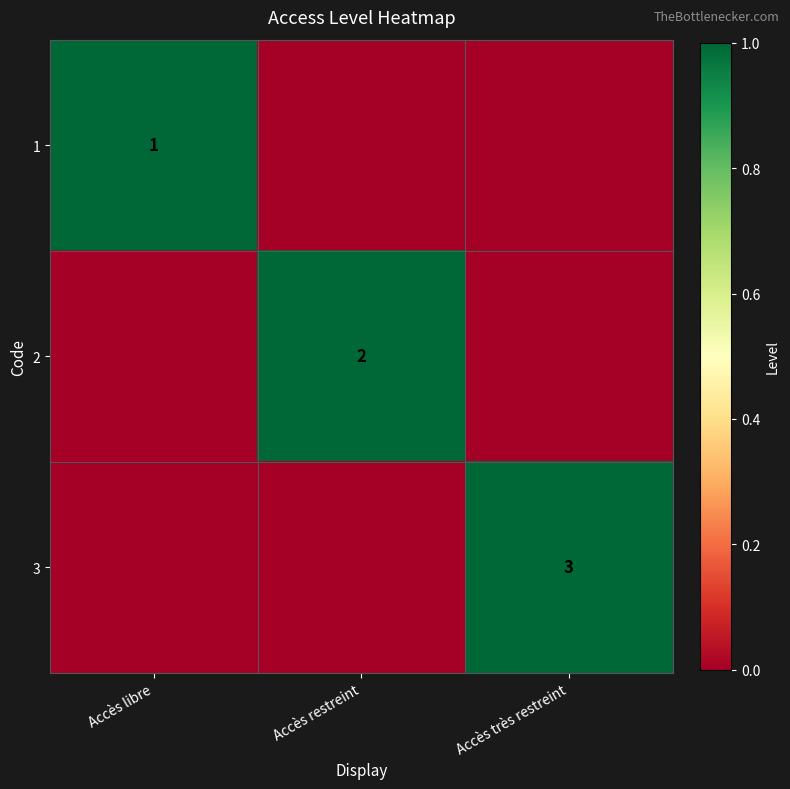

Which category has the highest value across all series?

Accès libre